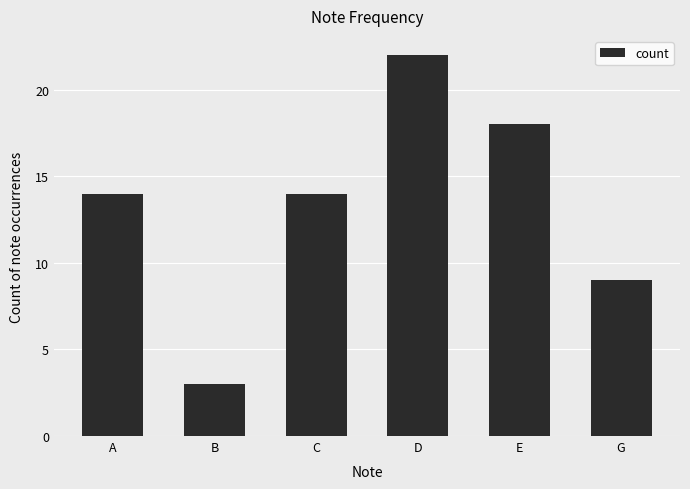

Reading right to left, transcribe all the data shown in this chart.

G=9	E=18	D=22	C=14	B=3	A=14